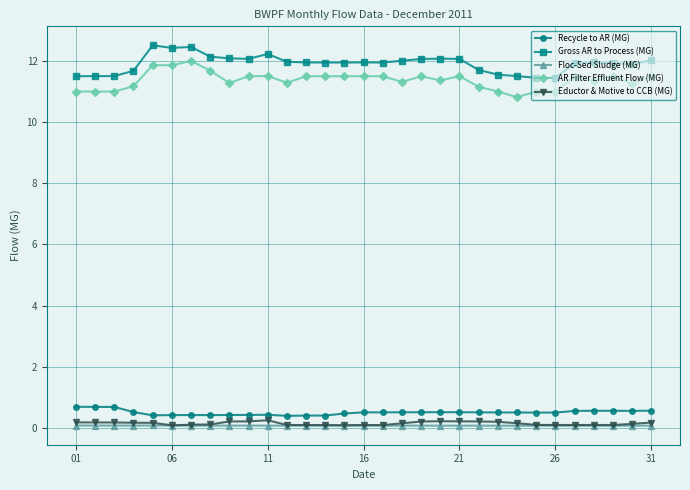

True or false: Gross AR to Process (MG) has more than 1 points higher than both neighbors.

True